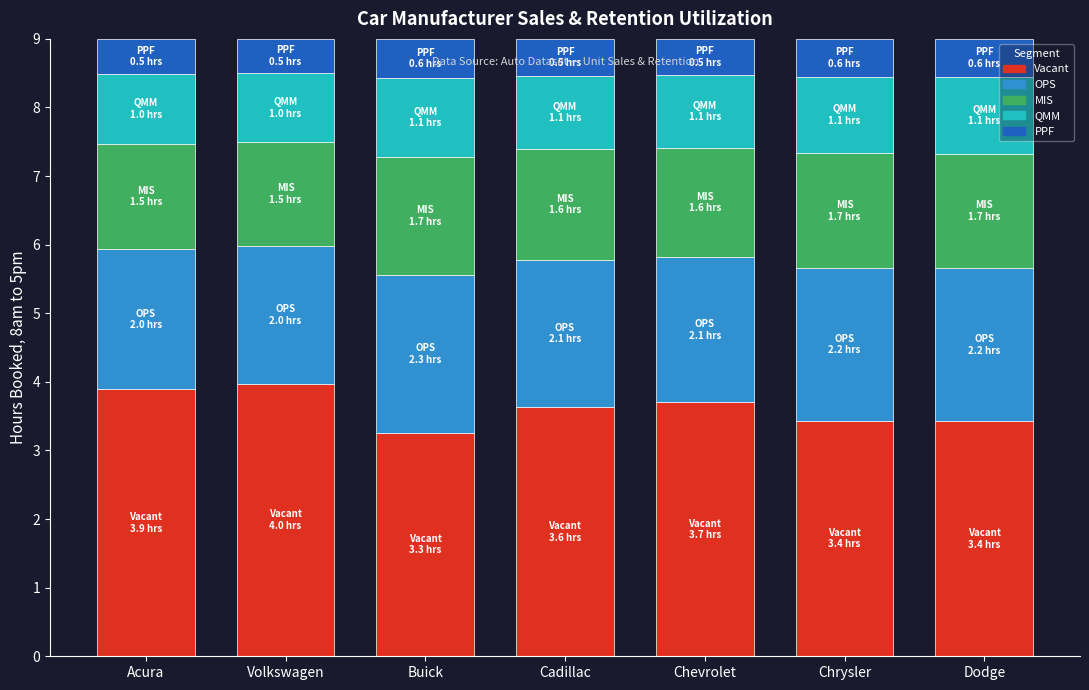

What is the total value across all series at Chrysler?

9.0